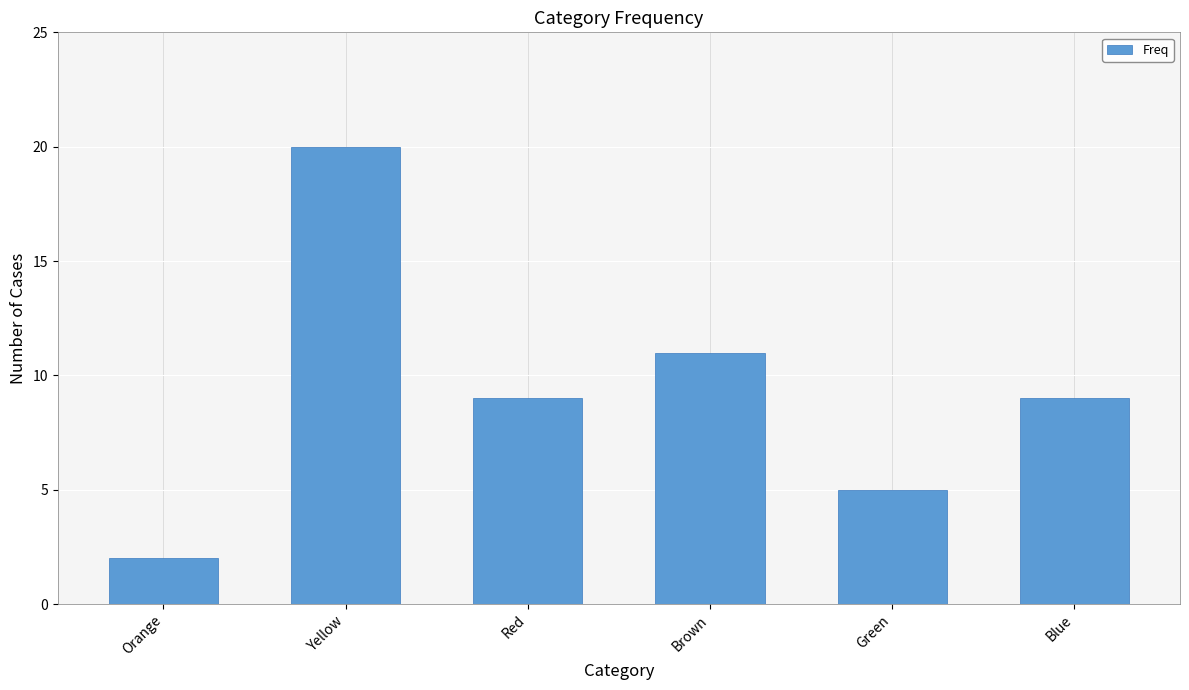

At which label is the value closest to 11?

Brown